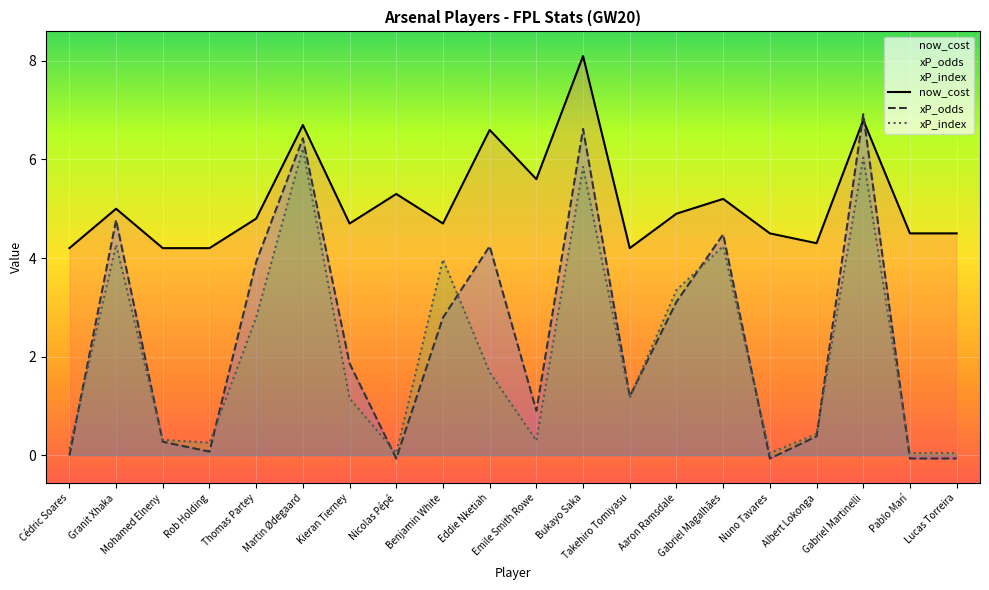

At which label is now_cost closest to 6?

Emile Smith Rowe